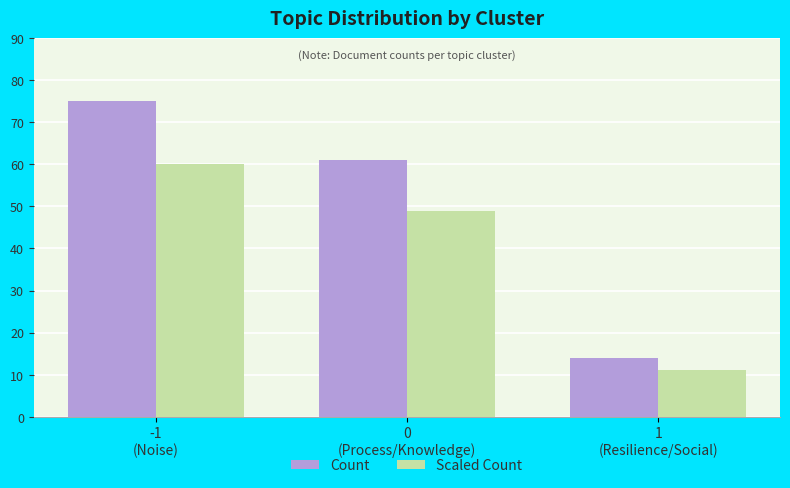

What is the maximum value for Count?

75